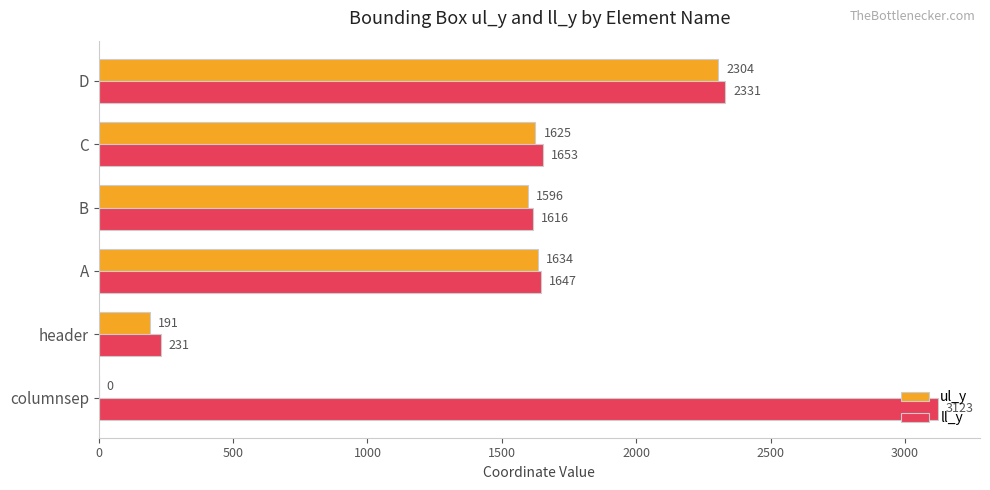

What are all the series names shown in the legend?

ul_y, ll_y